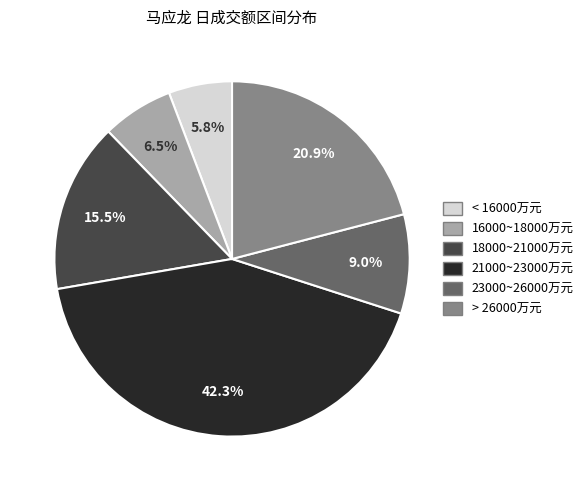

How many slices are in this pie chart?

6